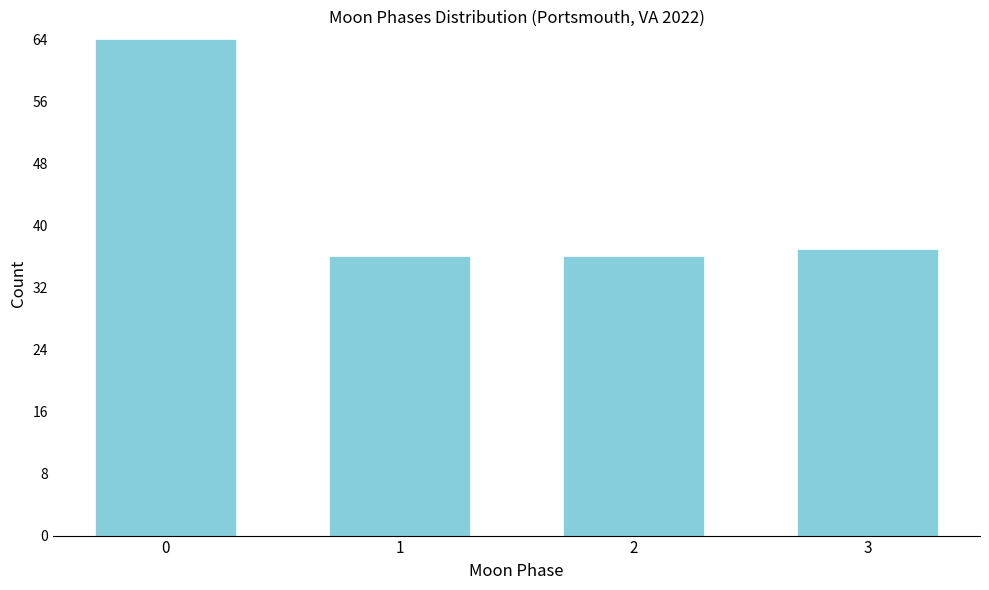

Reading left to right, what are all the values shown in this chart?

0=64	1=36	2=36	3=37